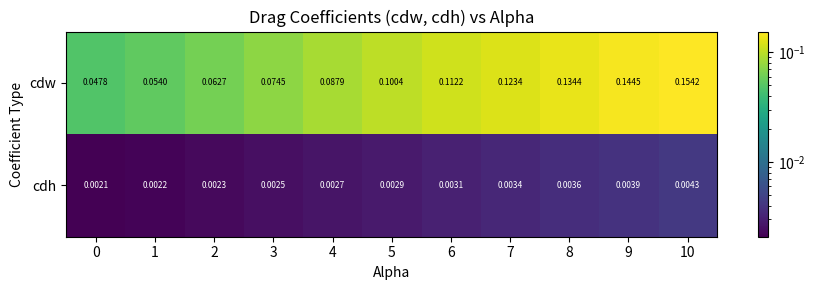

Which series has the largest range (max minus min)?

cdw